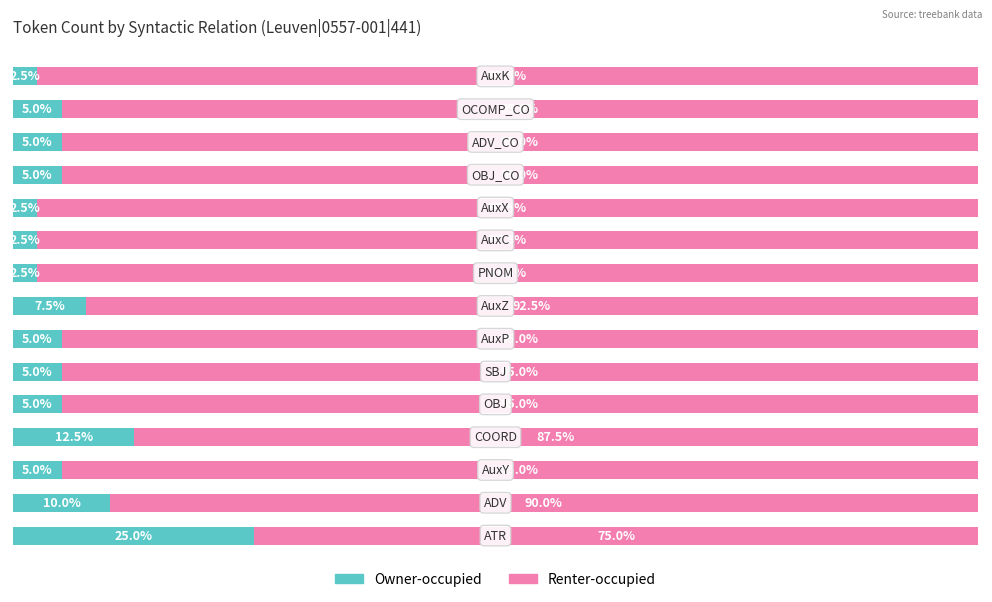

List the series in order of their overall mean, lowest first.

Owner-occupied, Renter-occupied